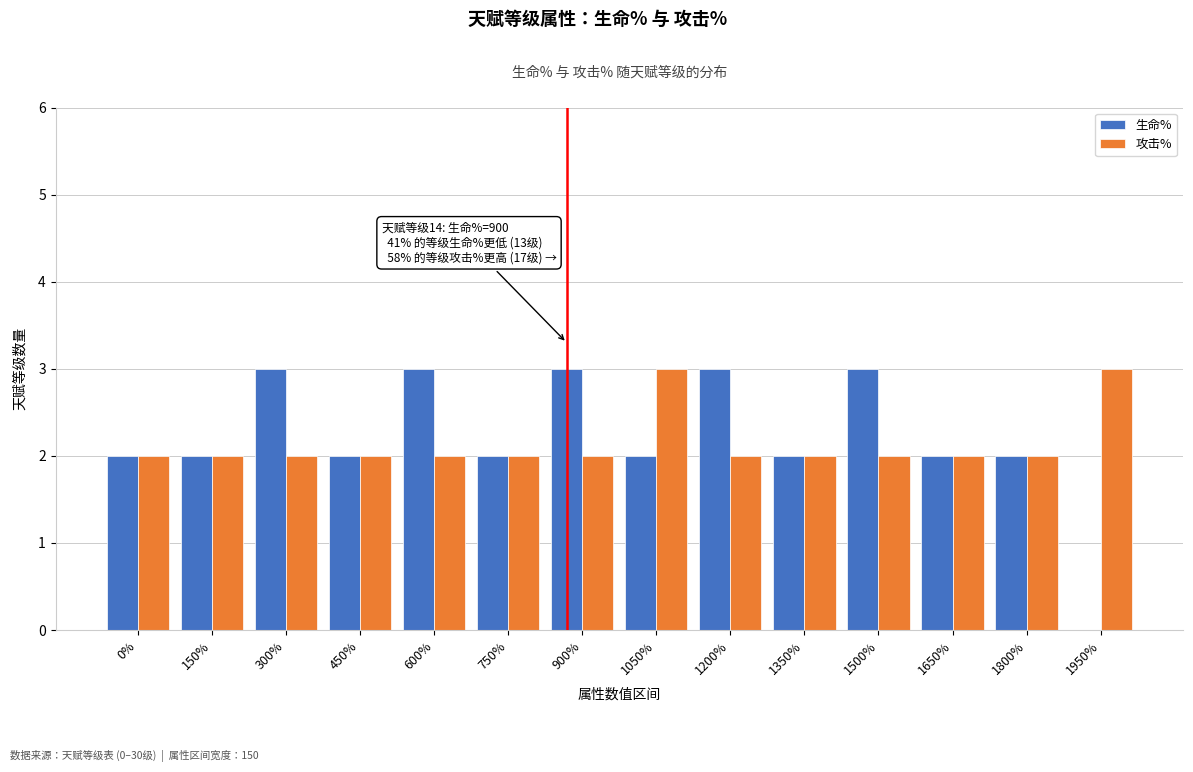

Reading left to right, transcribe all the data shown in this chart.

生命%: 0%=2	150%=2	300%=3	450%=2	600%=3	750%=2	900%=3	1050%=2	1200%=3	1350%=2	1500%=3	1650%=2	1800%=2	1950%=0
攻击%: 0%=2	150%=2	300%=2	450%=2	600%=2	750%=2	900%=2	1050%=3	1200%=2	1350%=2	1500%=2	1650%=2	1800%=2	1950%=3